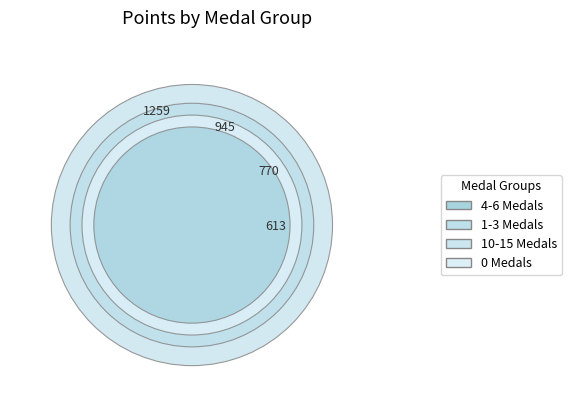

True or false: Despin accounts for 4% of the total.

False